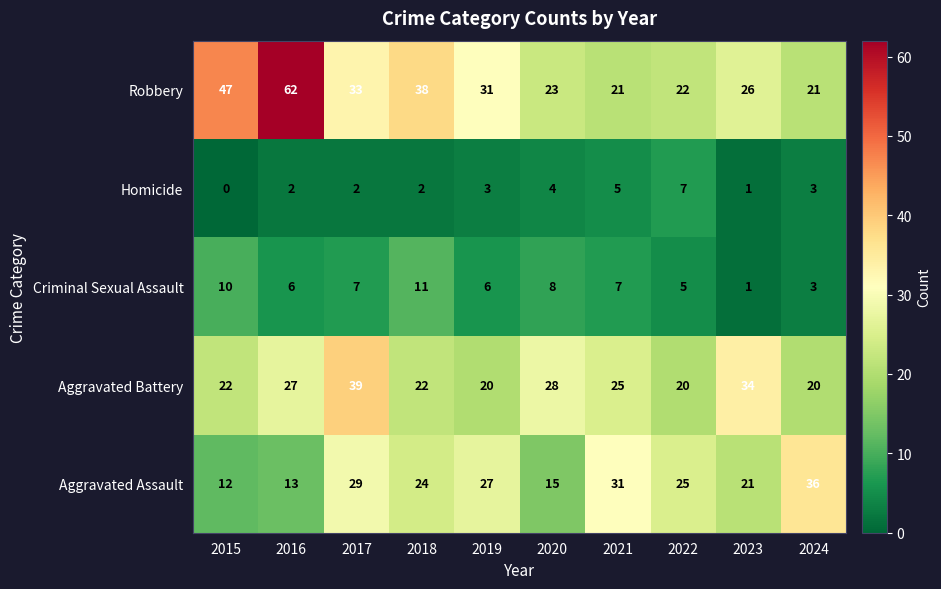

What is the difference between the second highest and minimum values in the Robbery series?

26